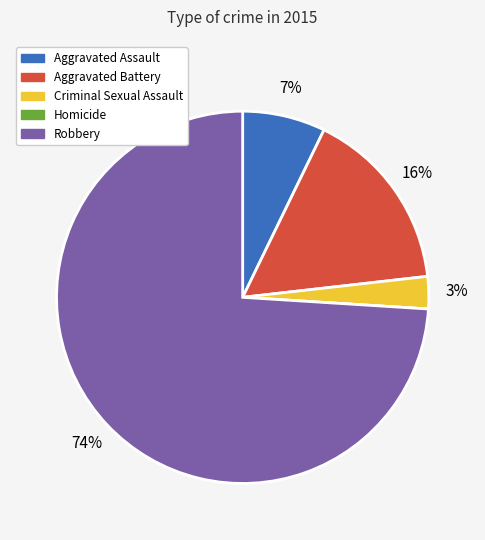

Combined, do Aggravated Battery and Aggravated Assault account for over 50%?

No